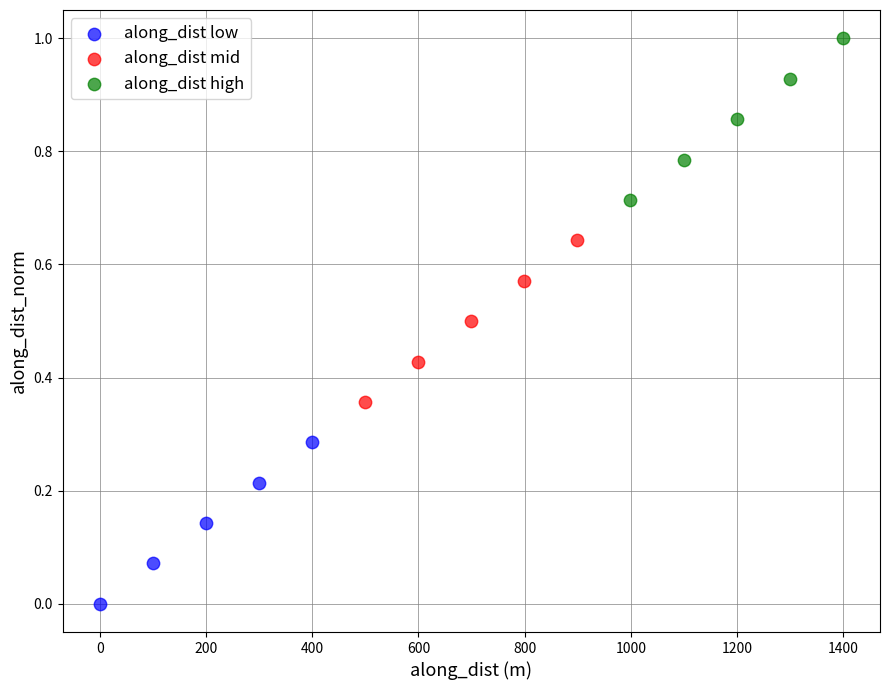

Which series contains the highest Y value?

along_dist high